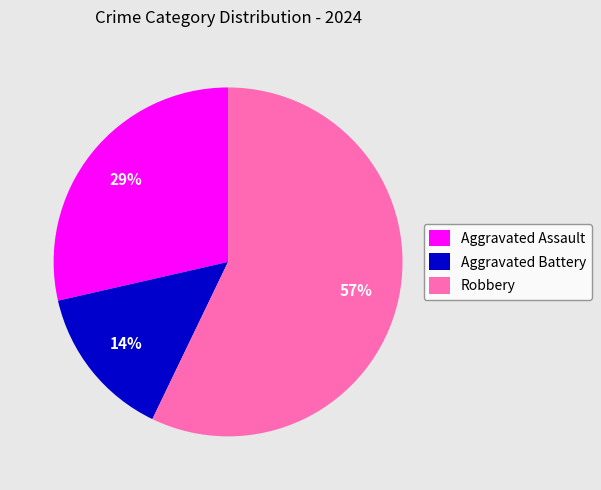

What percentage is the Robbery slice, to the nearest percent?

57%